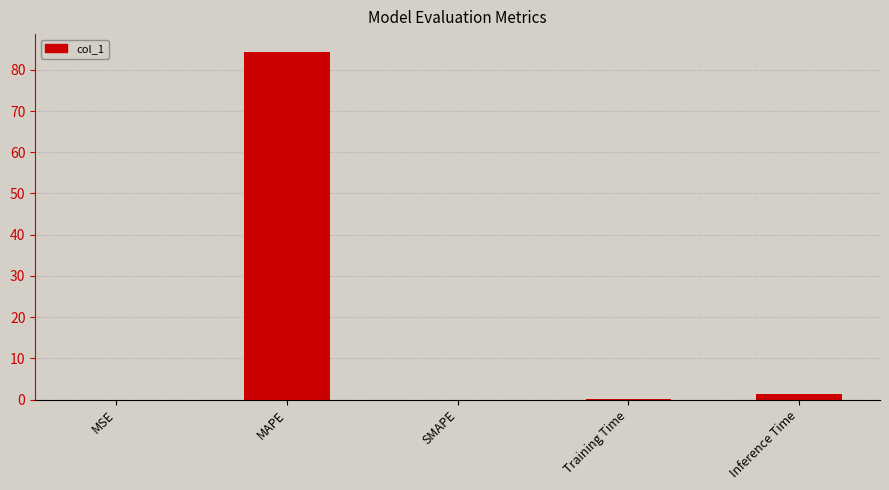

What is the change in value from MAPE to SMAPE?

-84.4